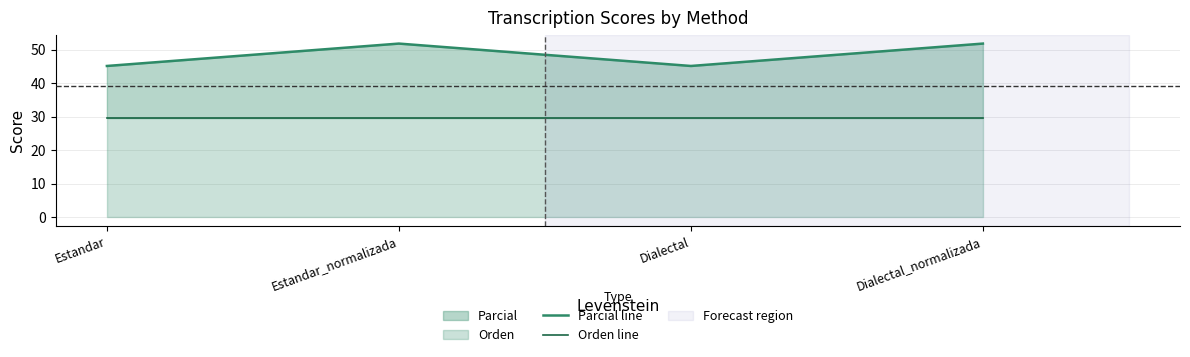

What is the smallest value displayed?

29.6